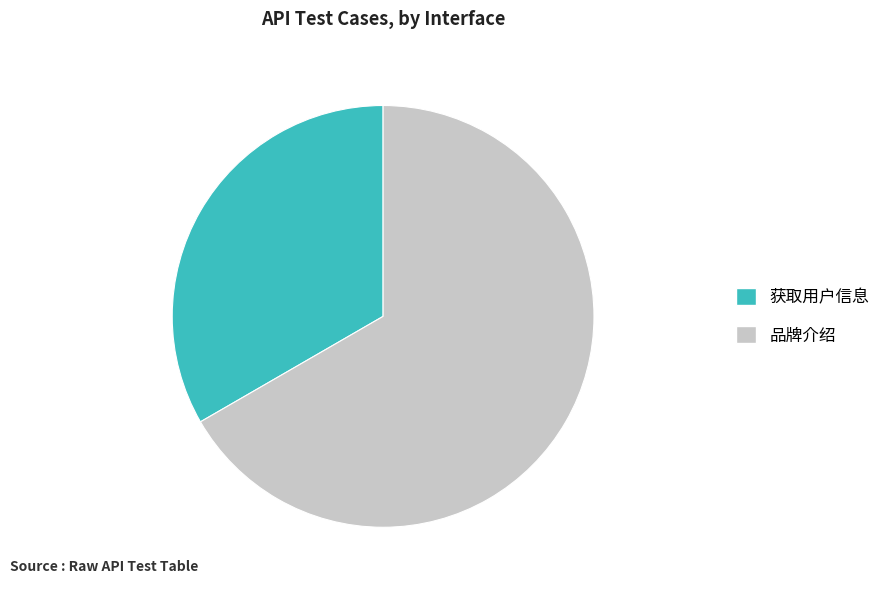

What is the largest slice in the pie chart?

品牌介绍